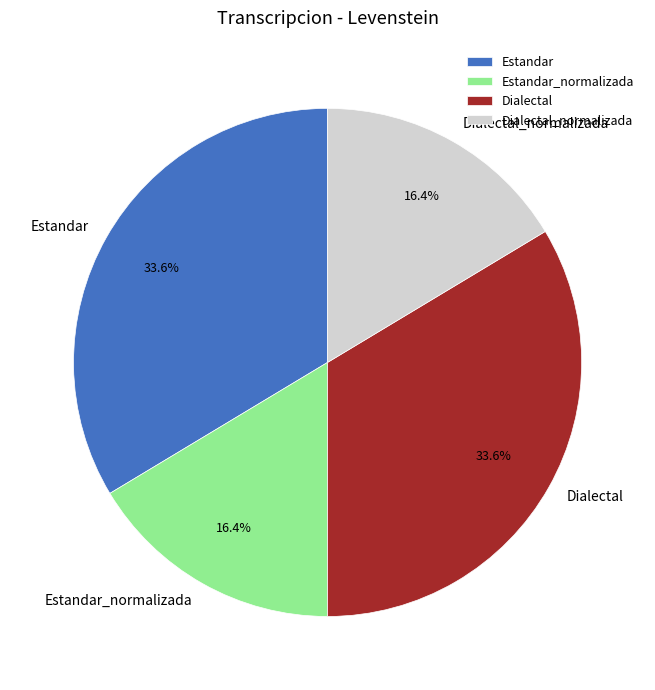

What portion of the pie excludes Estandar_normalizada?

83.6%